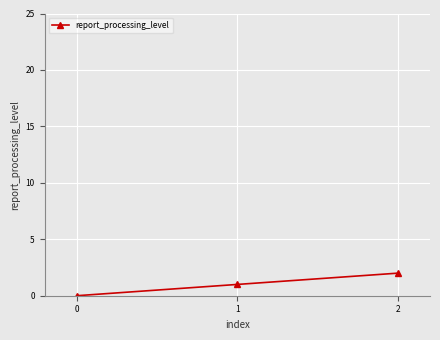

What is the sum of all values?

3